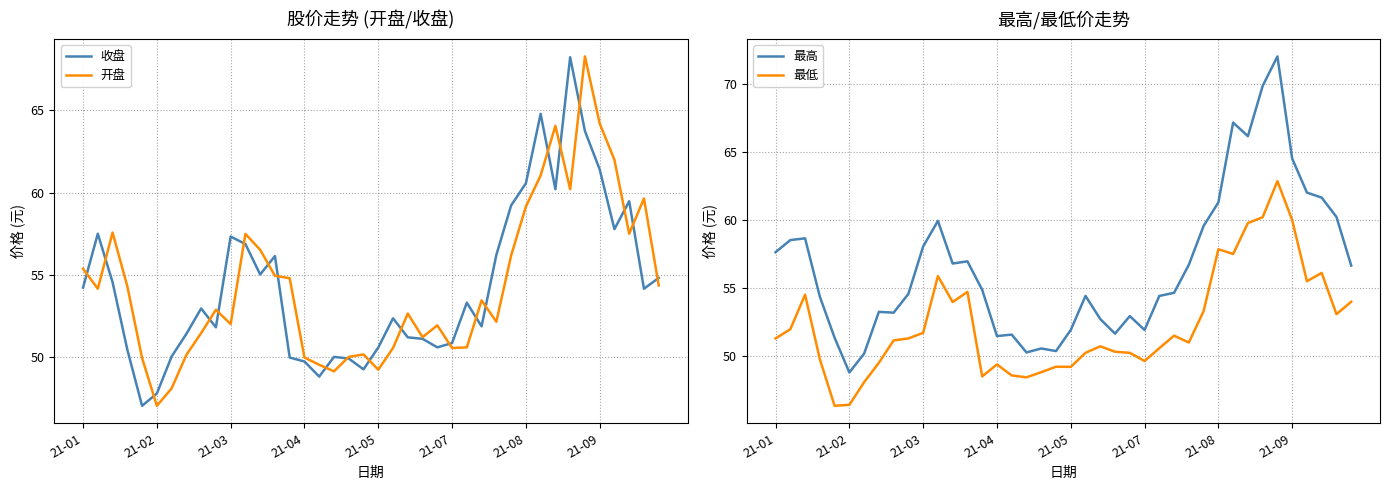

What is the minimum value for 开盘?

47.0